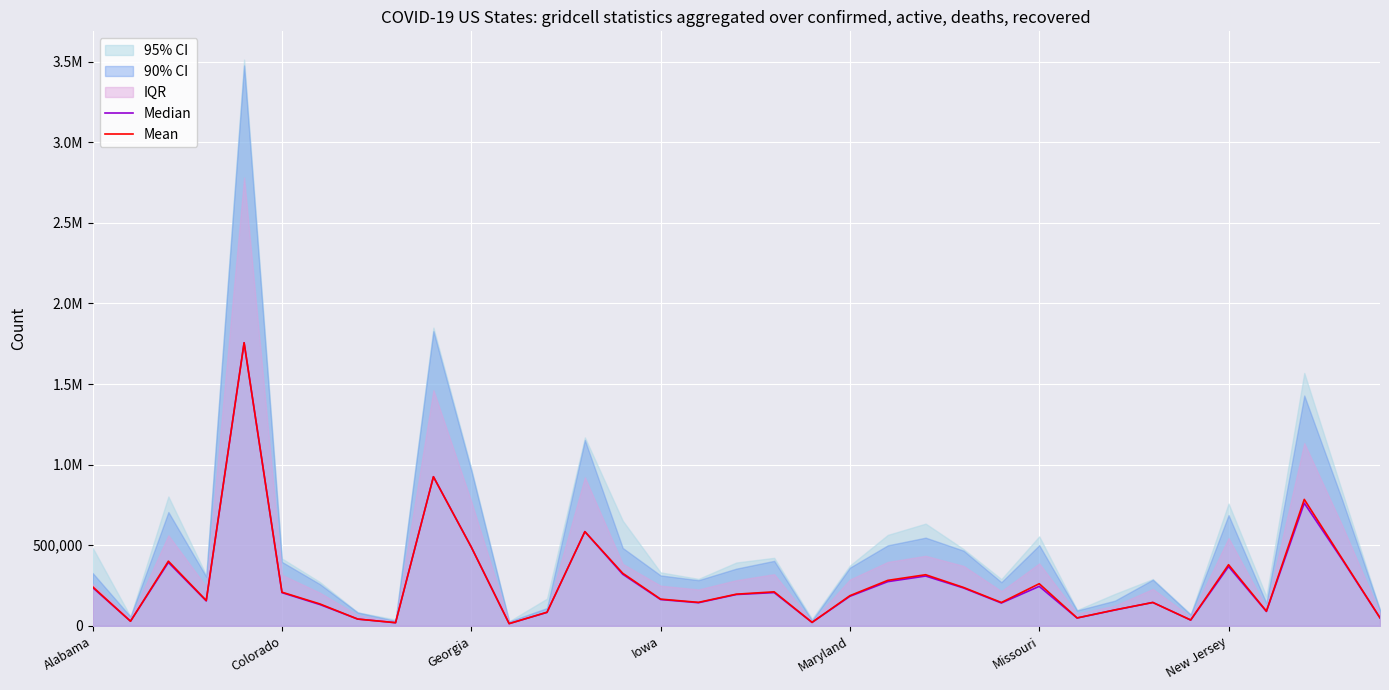

What is the total value across all series at 28?

289880.0